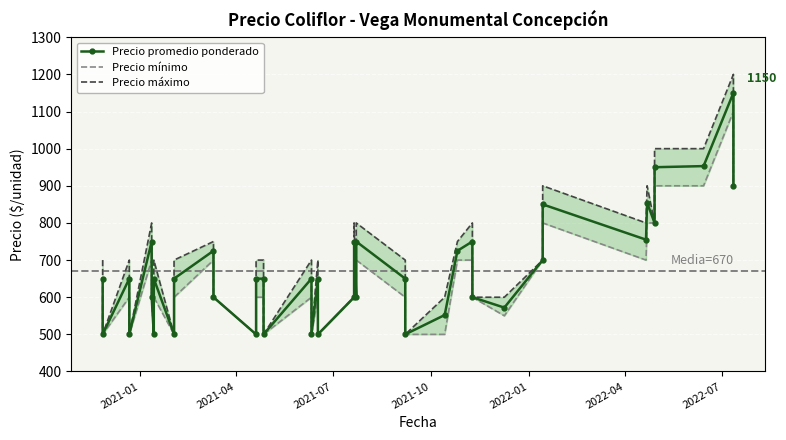

What is the smallest value displayed?

500